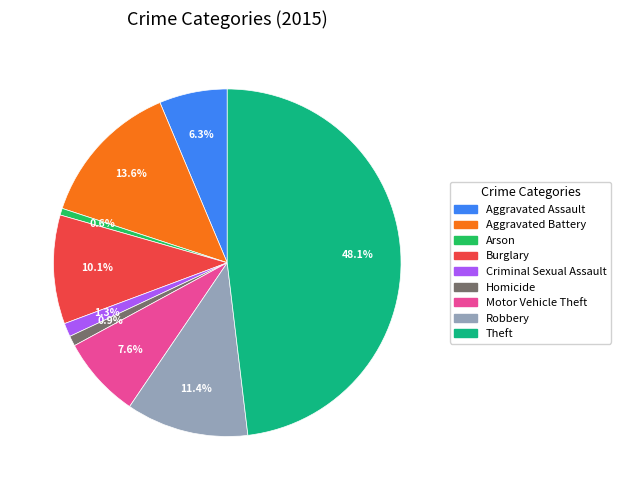

To the nearest percent, what is the average slice percentage?

11%